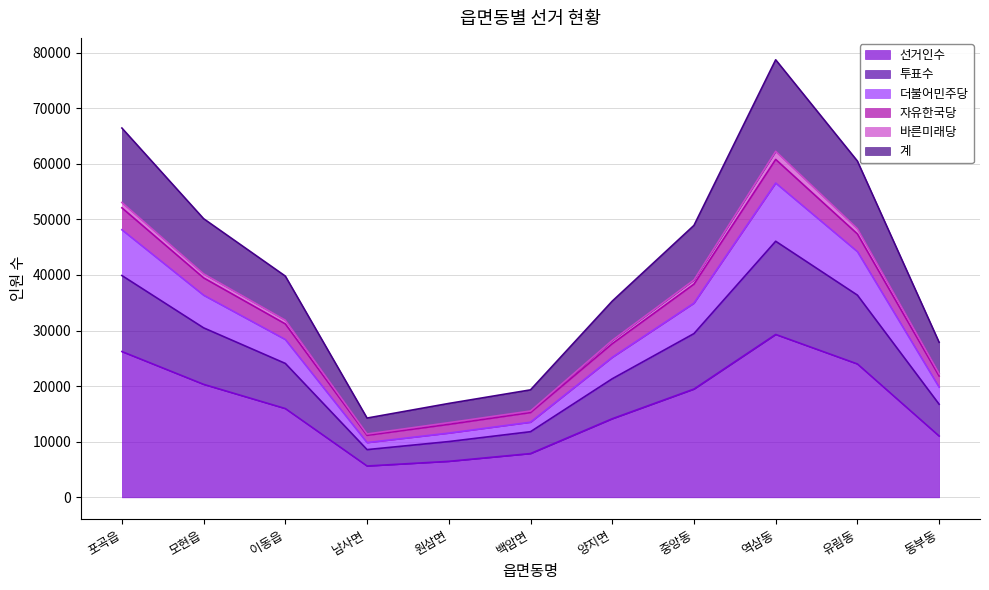

The 선거인수 series shows 26222 at 포곡읍. True or false?

True